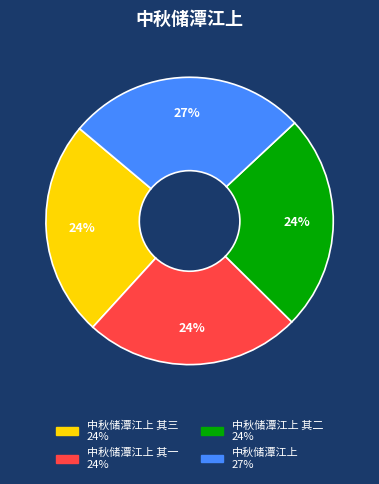

Is there a majority slice in this chart?

No